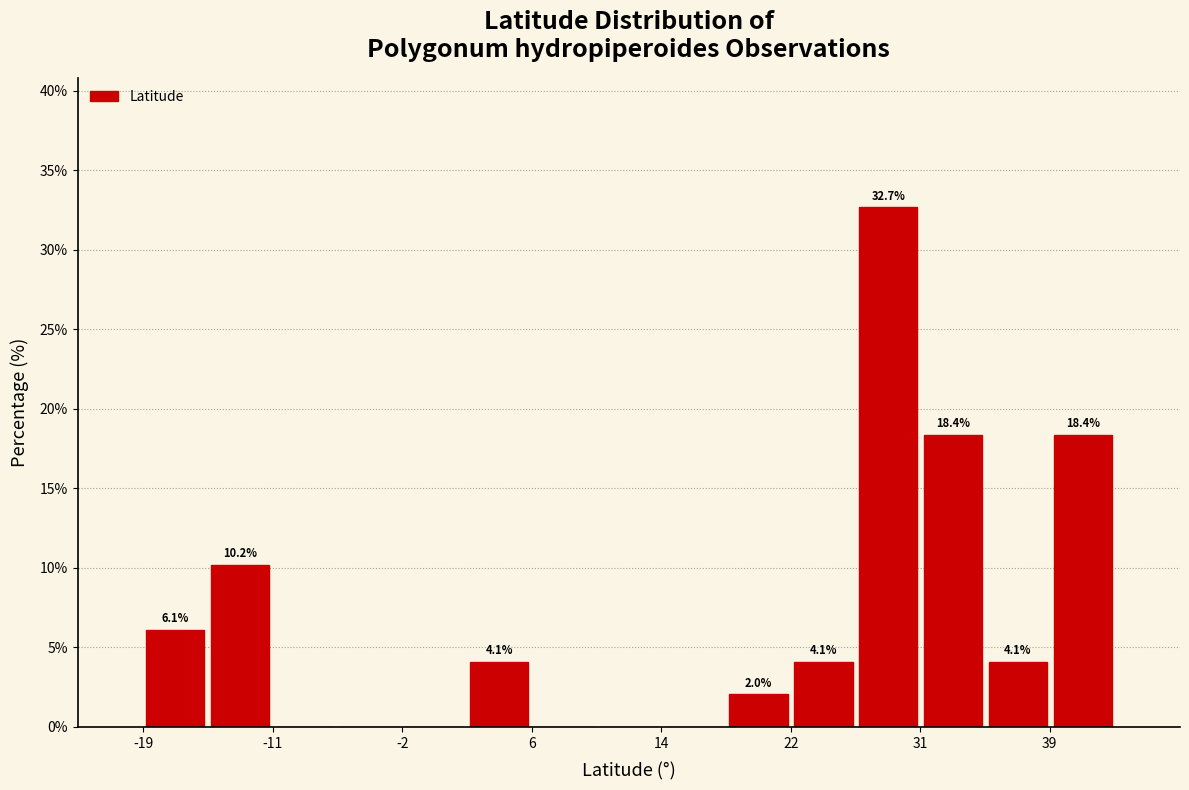

Over which range of the x-axis is the bar tallest?

27 to 31